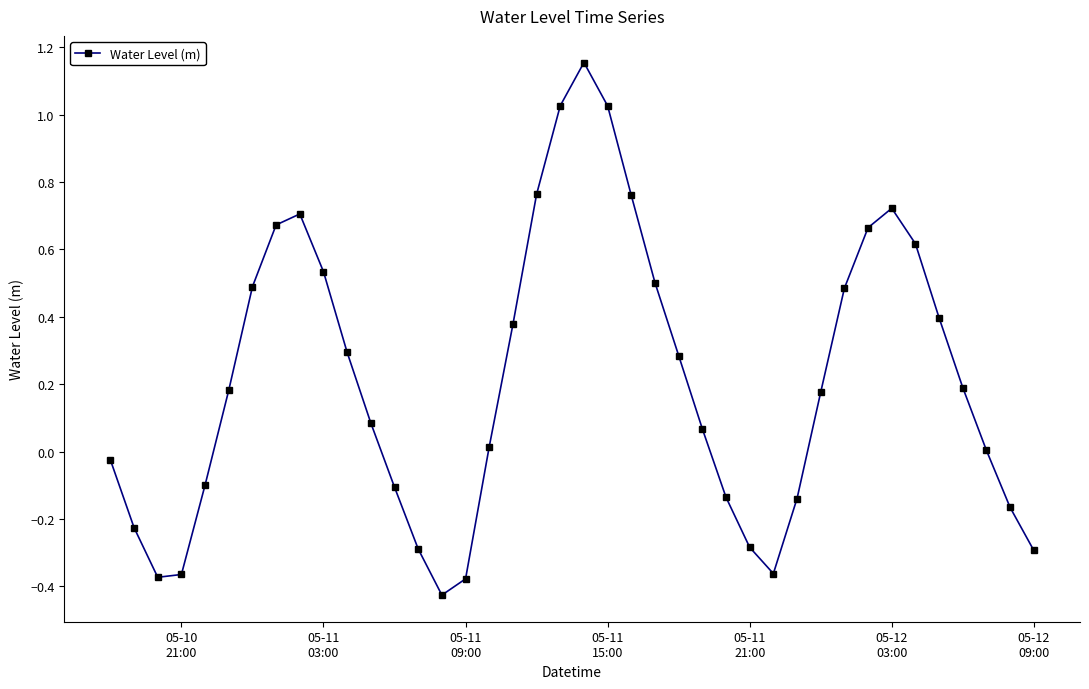

True or false: the data has more than 0 interior local peaks.

True